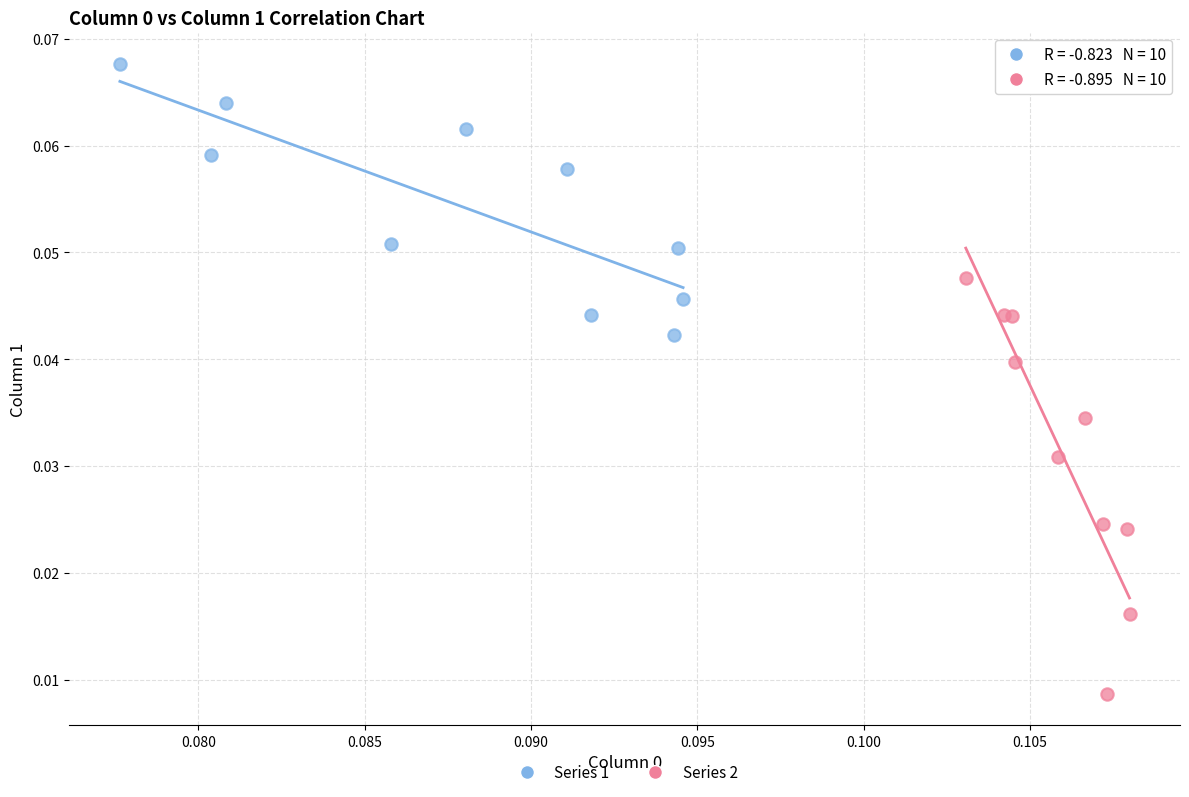

What are all the series names shown in the legend?

Series 1, Series 2